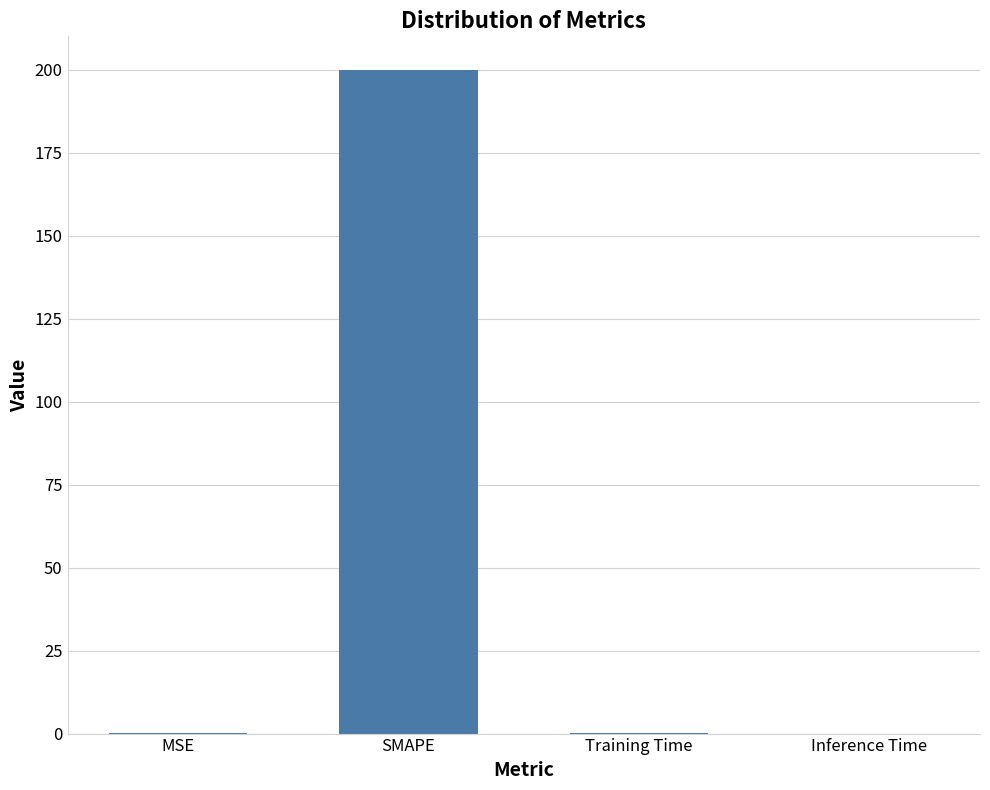

What is the average value?

50.0